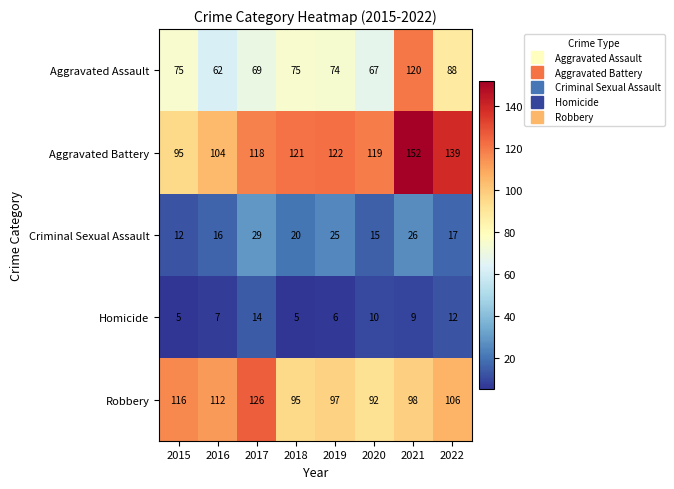

The value of Criminal Sexual Assault at 2019 is 25. True or false?

True